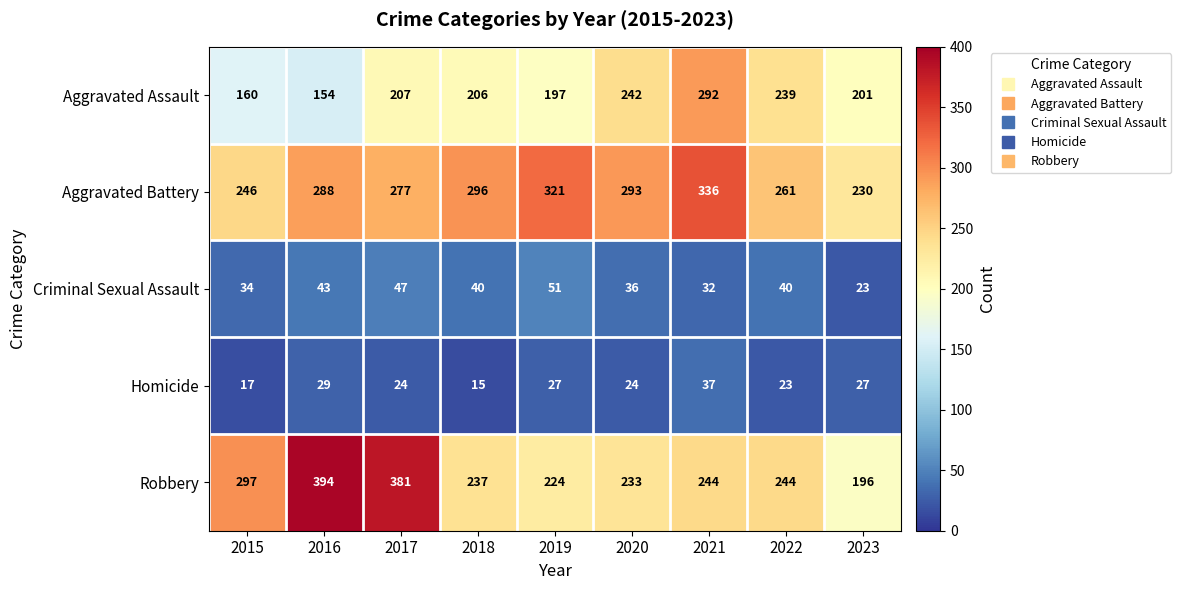

Between 2018 and 2023, which series saw the biggest shift?

Aggravated Battery